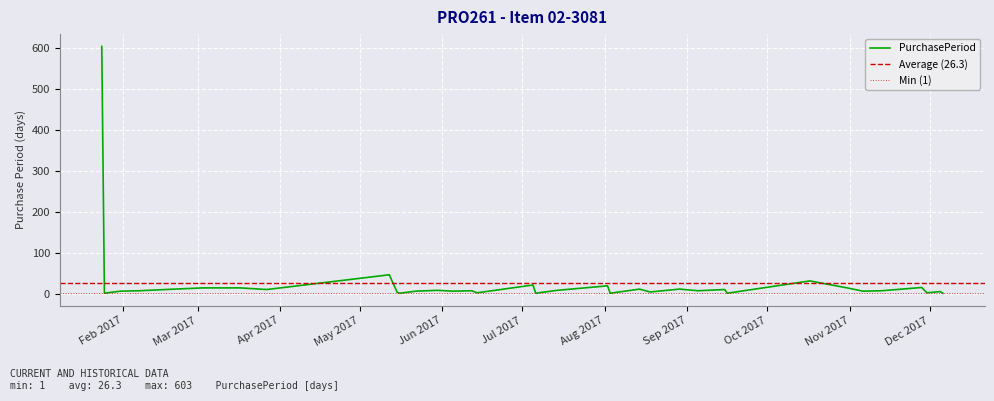

Reading left to right, extract all data points from this chart.

603	1	6	7	10	14	14	10	46	3	1	6	8	6	7	2	21	1	8	19	1	11	4	11	7	10	1	31	14	6	7	15	2	5	1